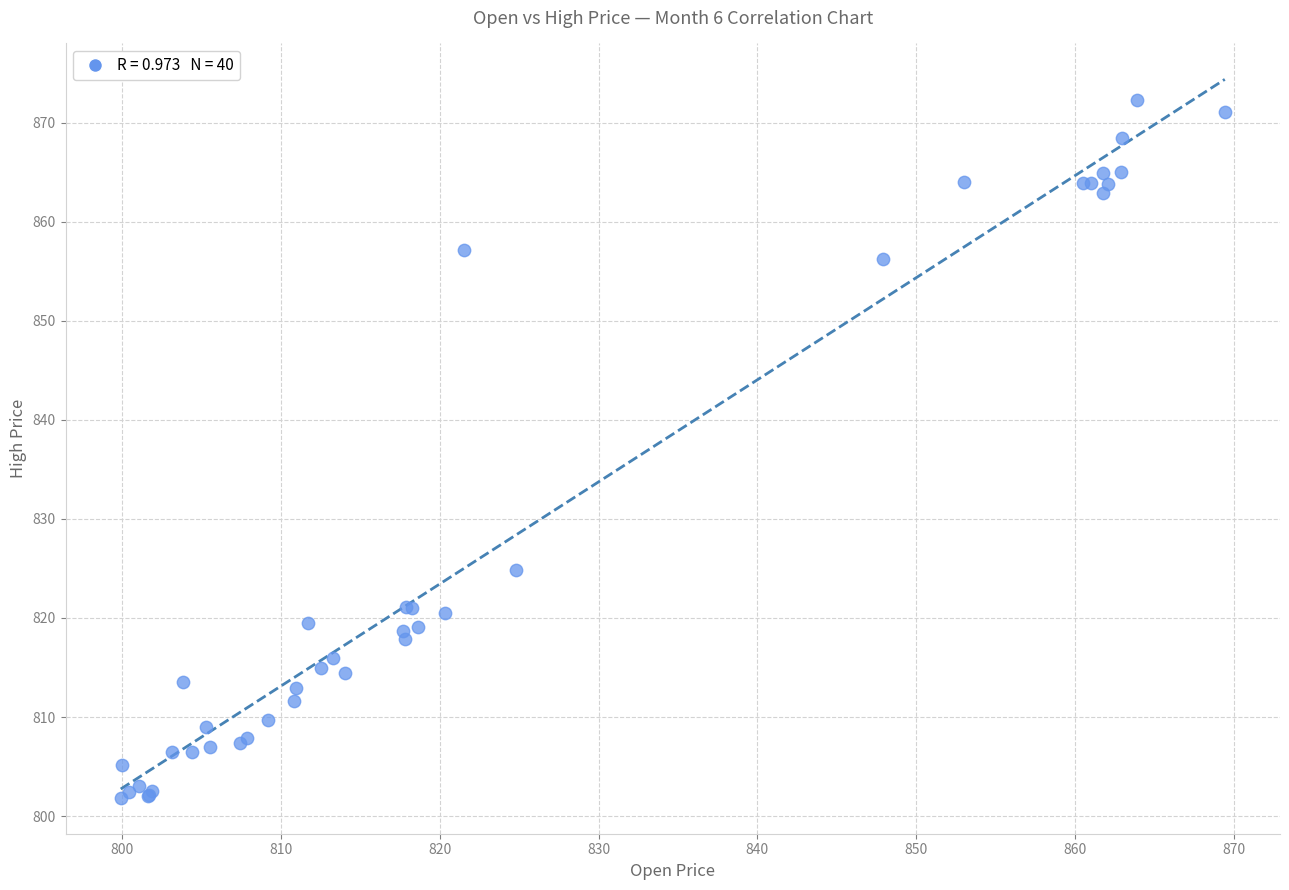

What Y value in the scatter plot is closest to 837?

824.8